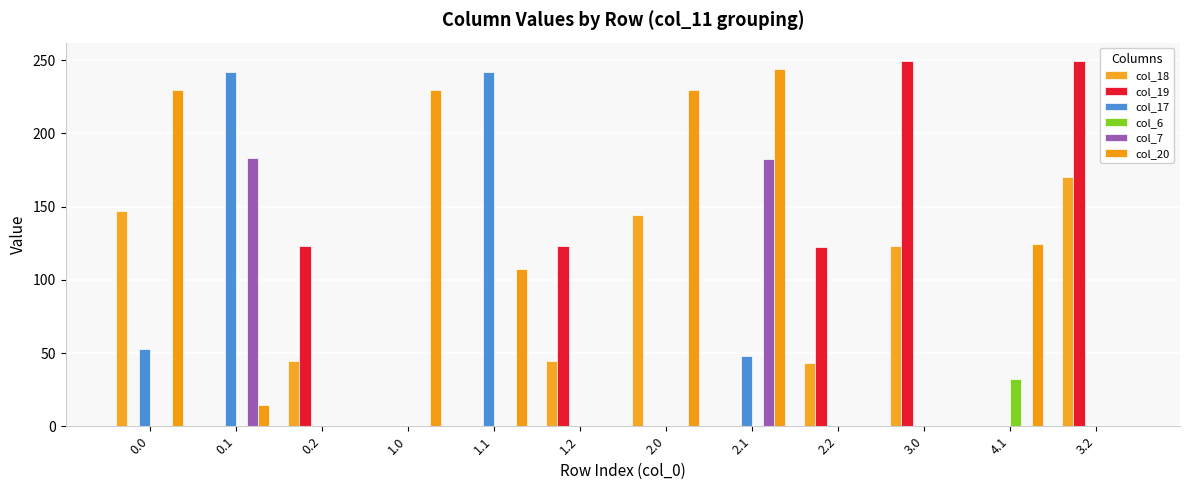

Is it true that col_20 equals 124.5 at 4.1?

True